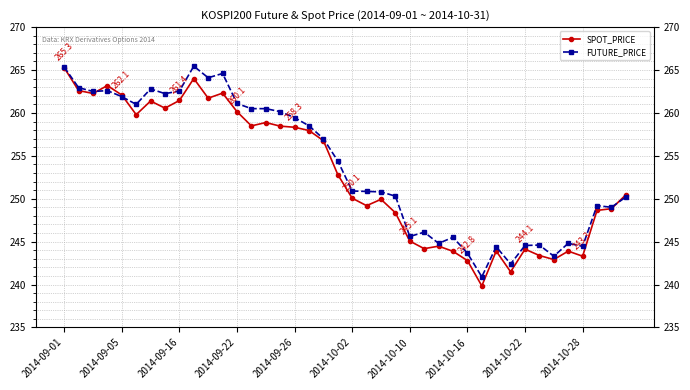

True or false: FUTURE_PRICE and SPOT_PRICE cross at least once.

True